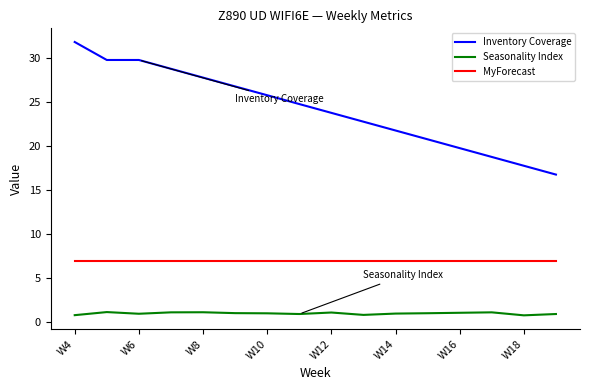

Rank the series by their average value, from lowest to highest.

Seasonality Index, MyForecast, Inventory Coverage